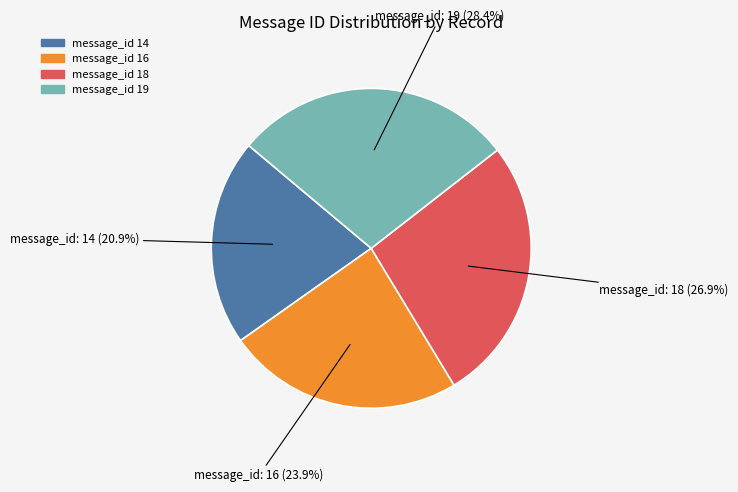

Is there a majority slice in this chart?

No